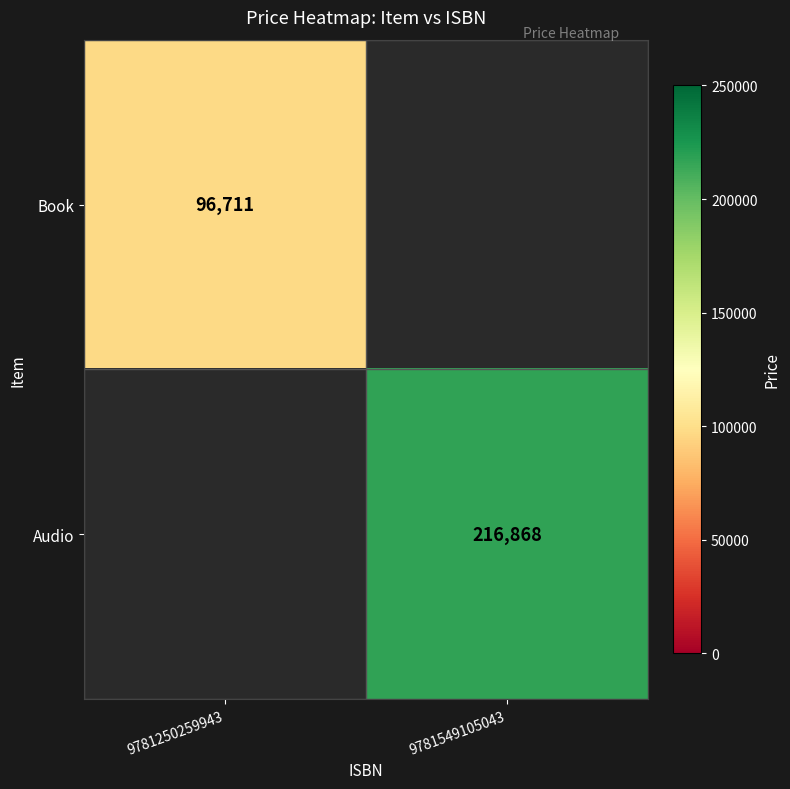

Is it true that Audio equals 216868 at 9781549105043?

True